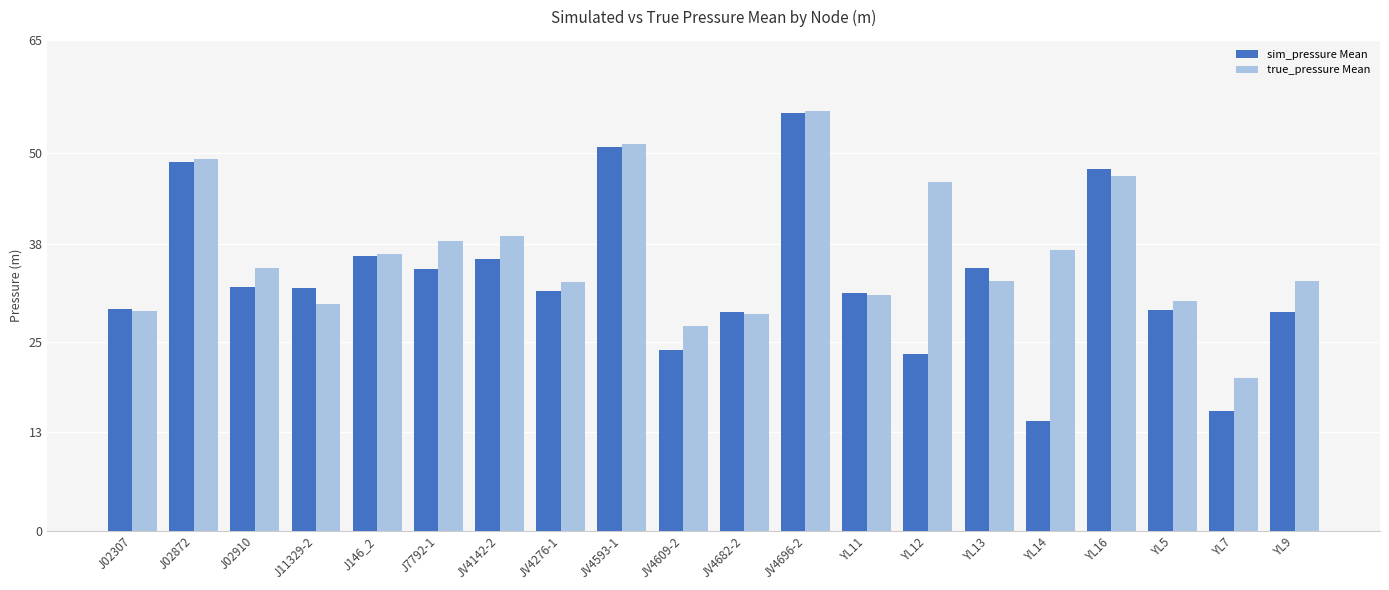

Which series has the widest spread of values?

sim_pressure Mean